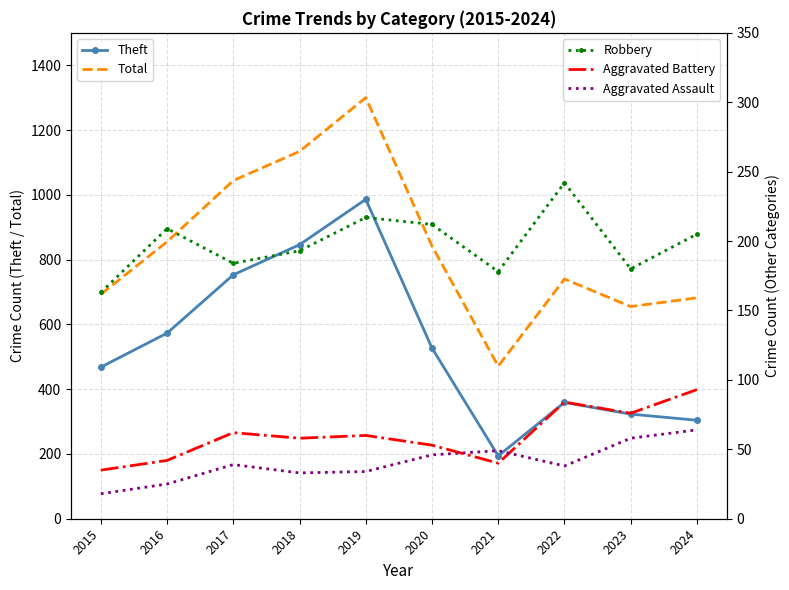

At which category does the chart reach its minimum across all series?

2015